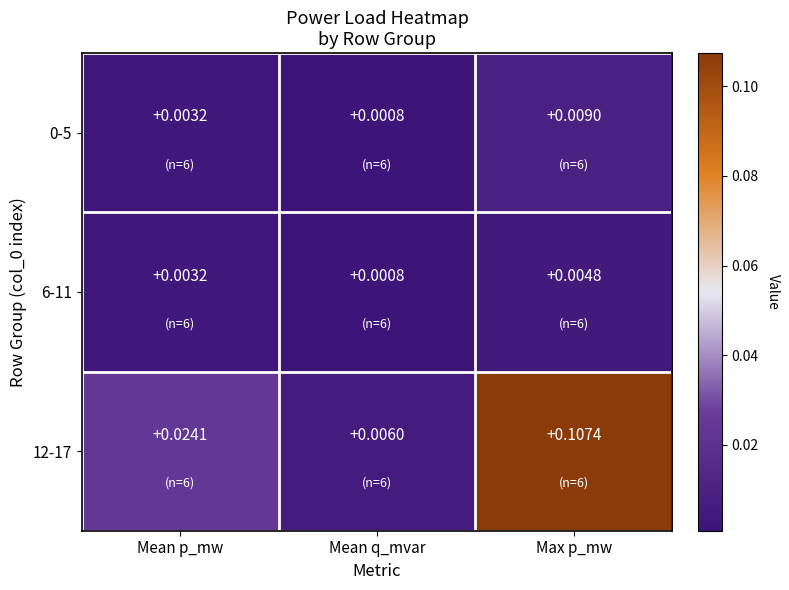

Which category has the lowest value in the 6-11 series?

Mean q_mvar